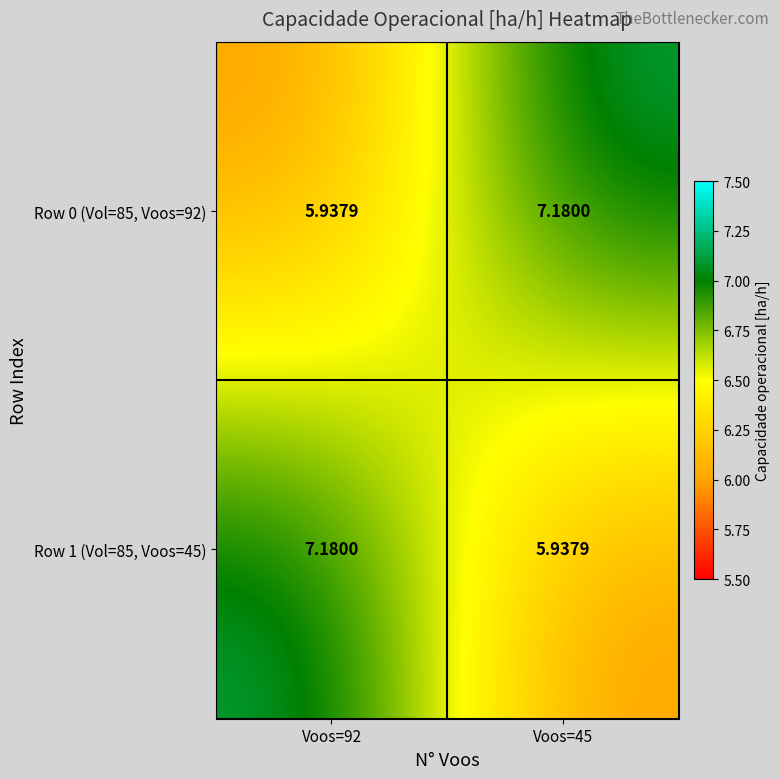

What is the spread (max minus min) of values at Voos=45?

1.2